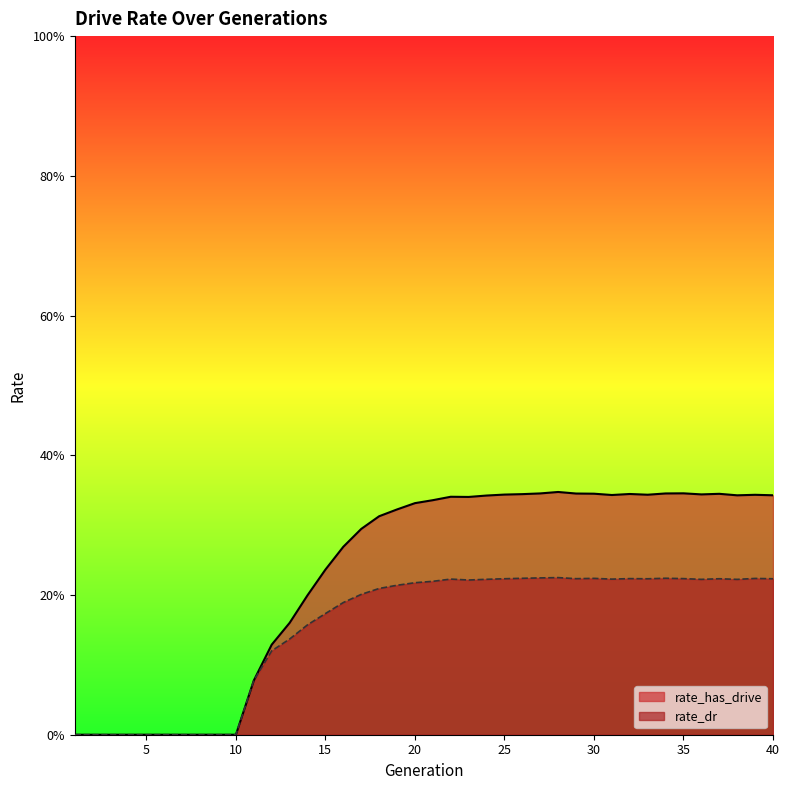

What value does the rate_dr series have at 32?

0.2